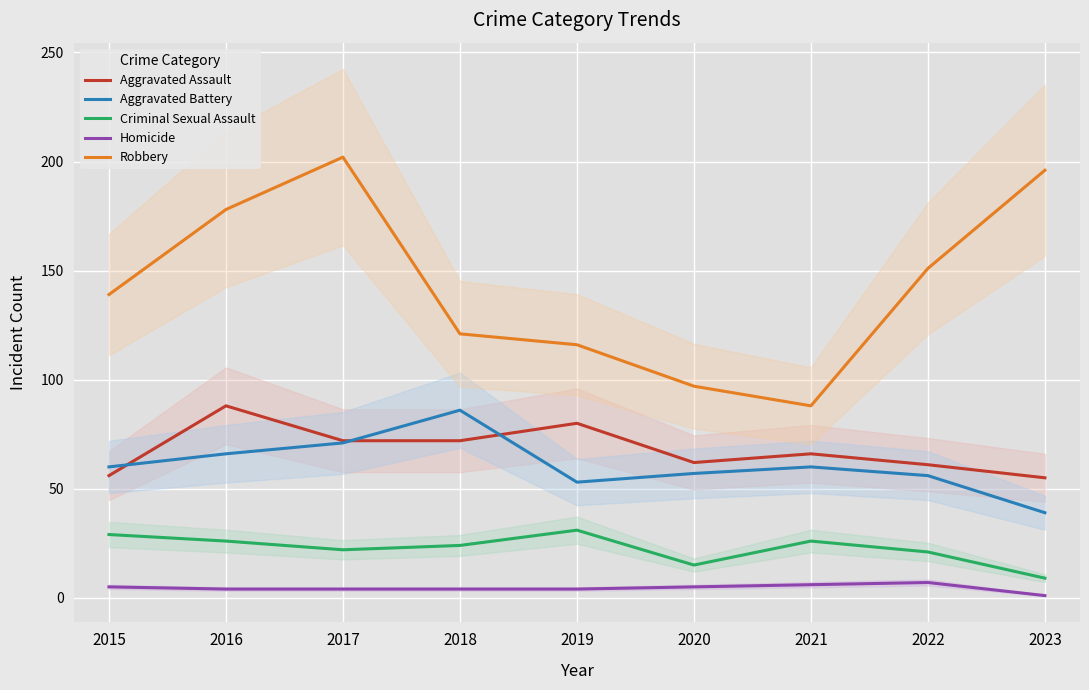

What is the difference between the maximum and minimum values in the Homicide series?

6